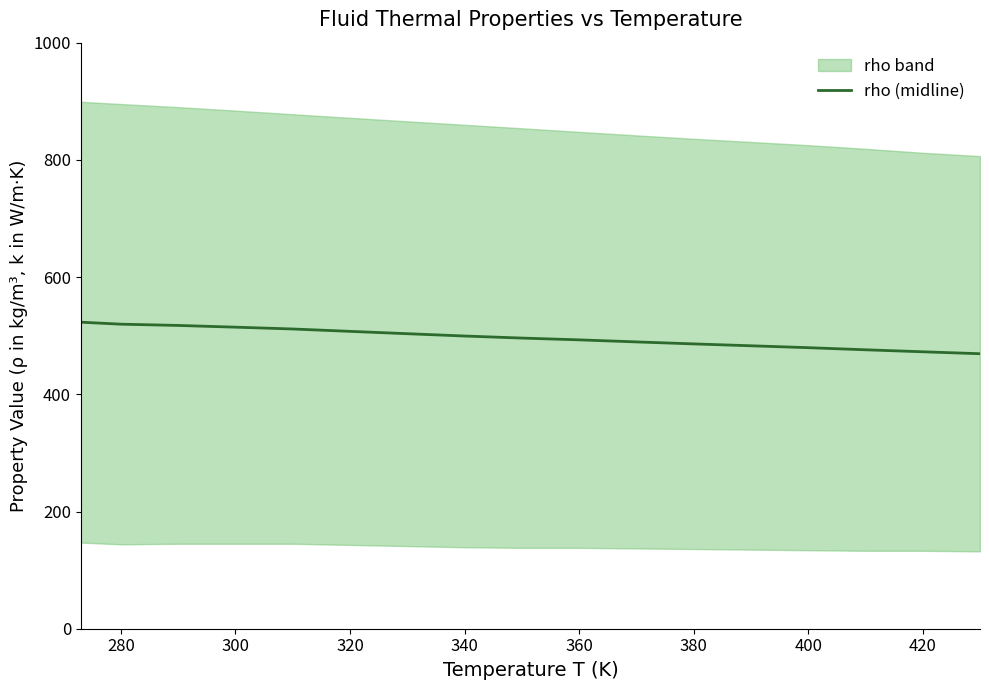

True or false: rho (midline) has a value of 138.1 at 420.

False